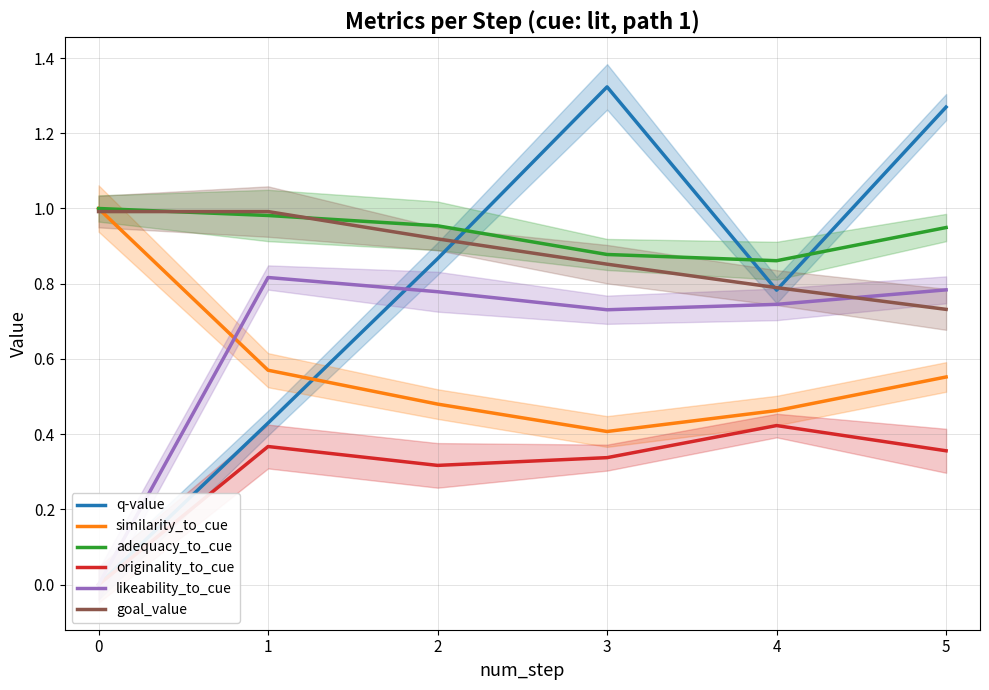

What is the value of the originality_to_cue point at the 4th from the left?

0.3